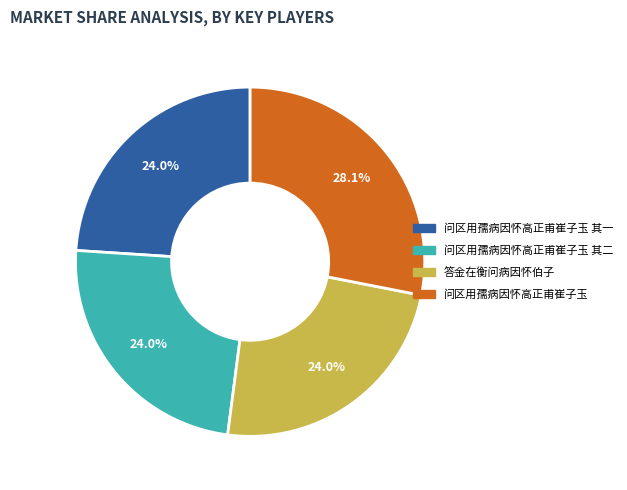

To the nearest percent, what is the difference between the largest and smallest slice percentages?

4%